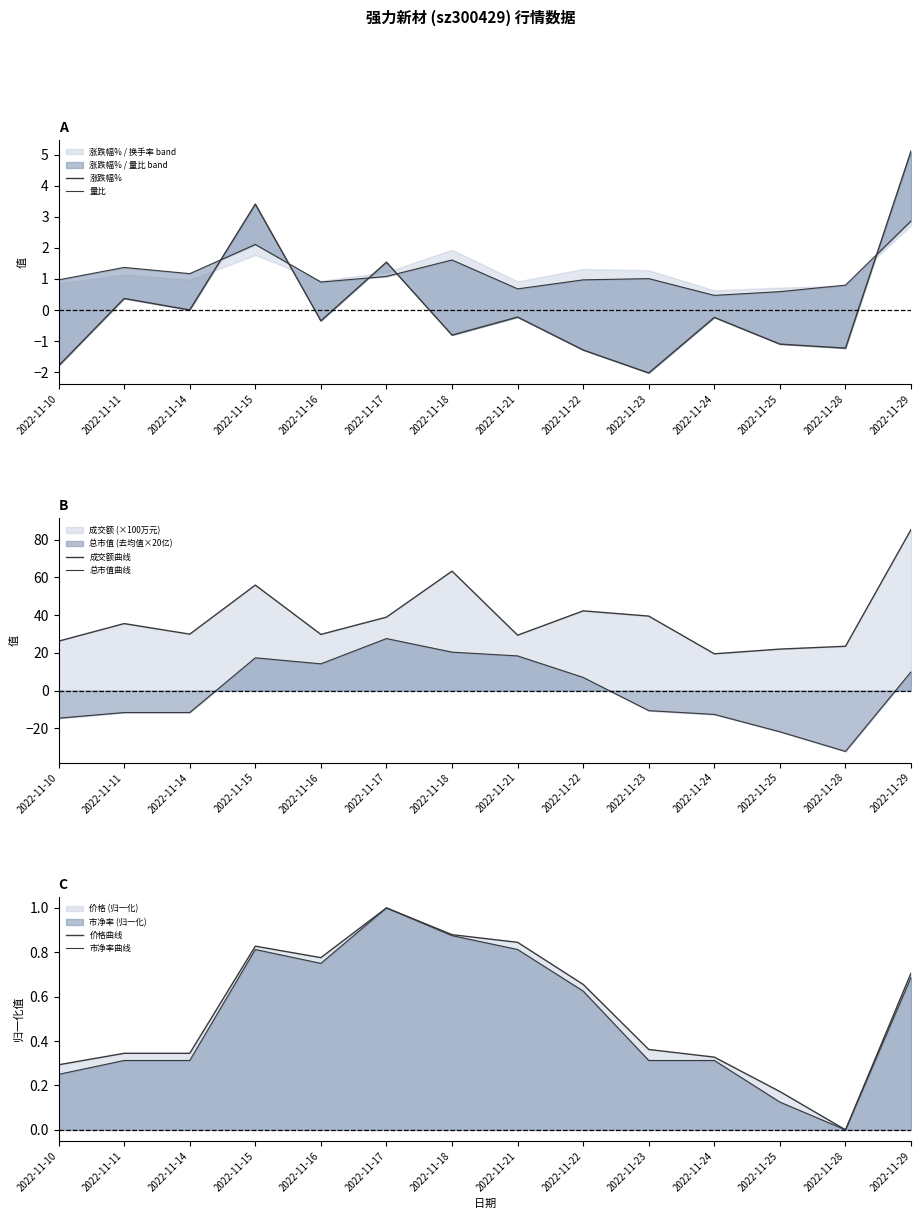

Is the value of 涨跌幅% at 2022-11-15 greater than the value of 总市值曲线 at 2022-11-24?

Yes